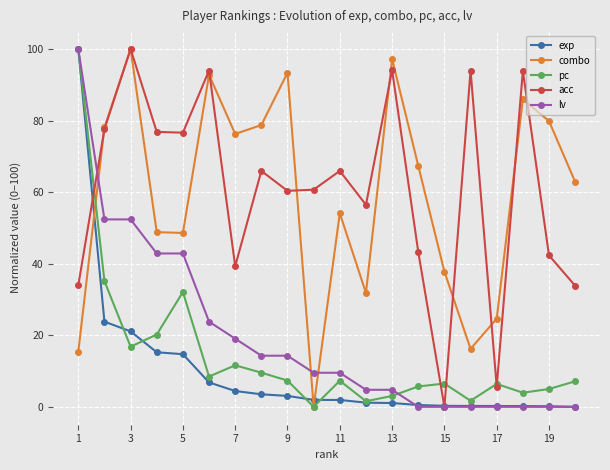

What is the highest value of the lv series?

100.0